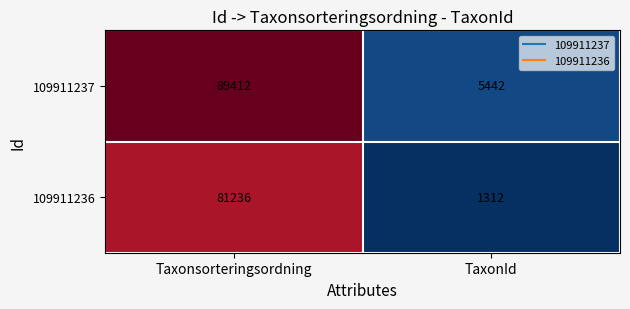

Which series has the largest range (max minus min)?

109911237